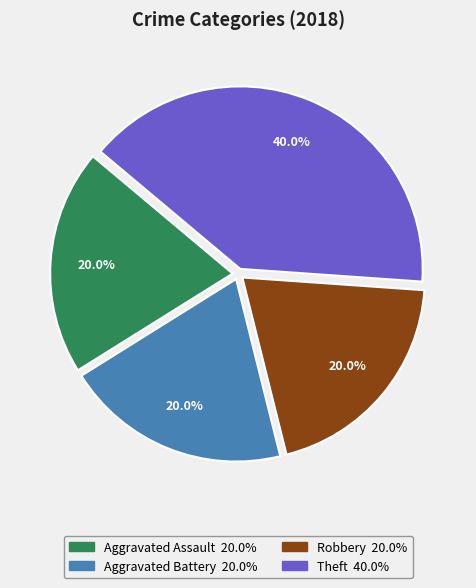

Does any single category account for the majority?

No